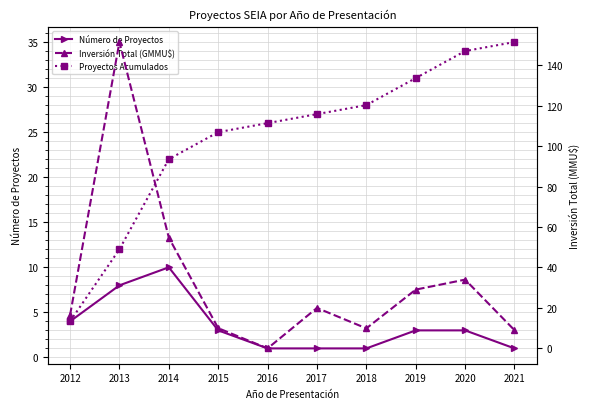

Where does the Número de Proyectos series first go above 3?

2012